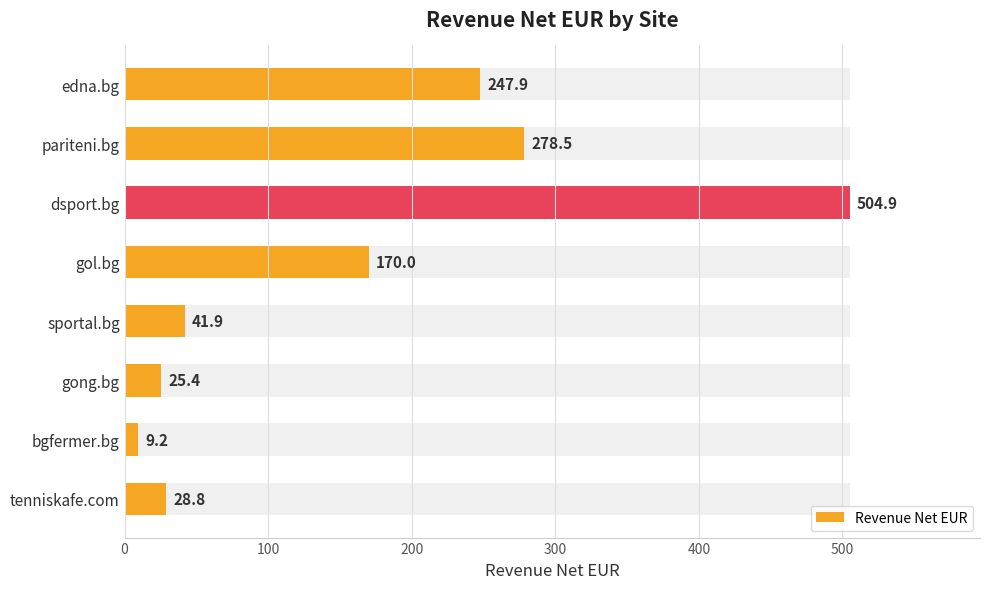

How many bars are there in total?

8